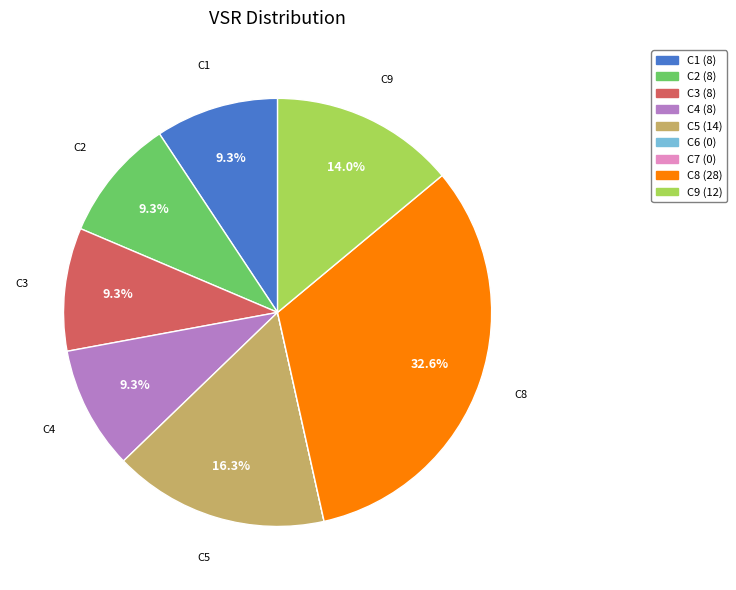

What percentage is the C4 slice, to the nearest percent?

9%